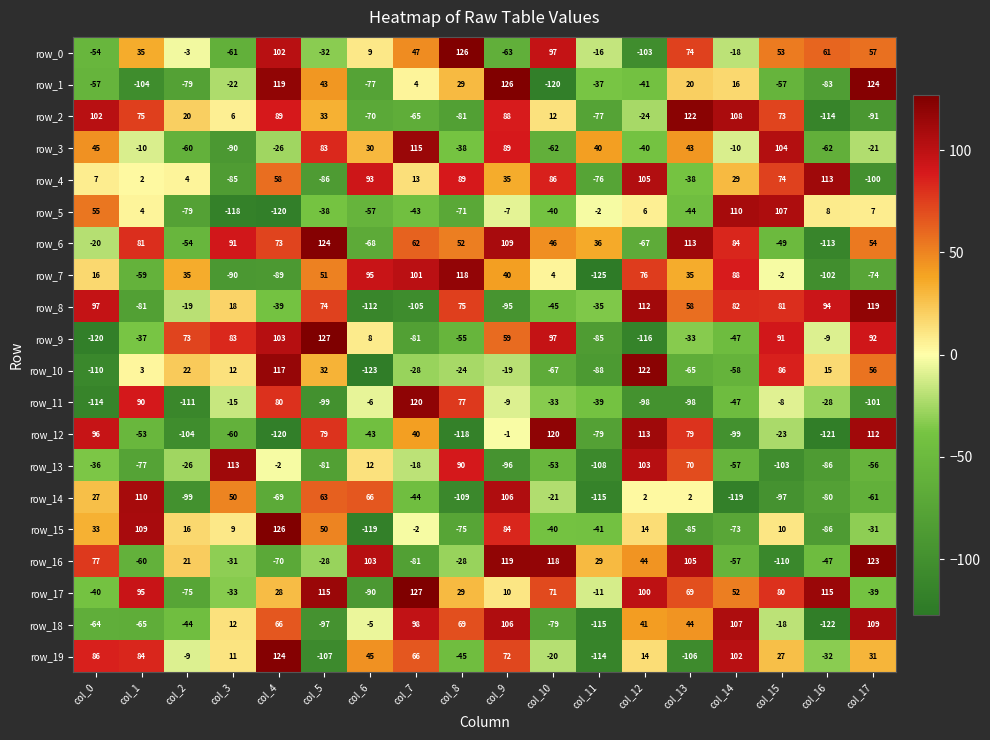

At which category is the sum across all series the highest?

col_9